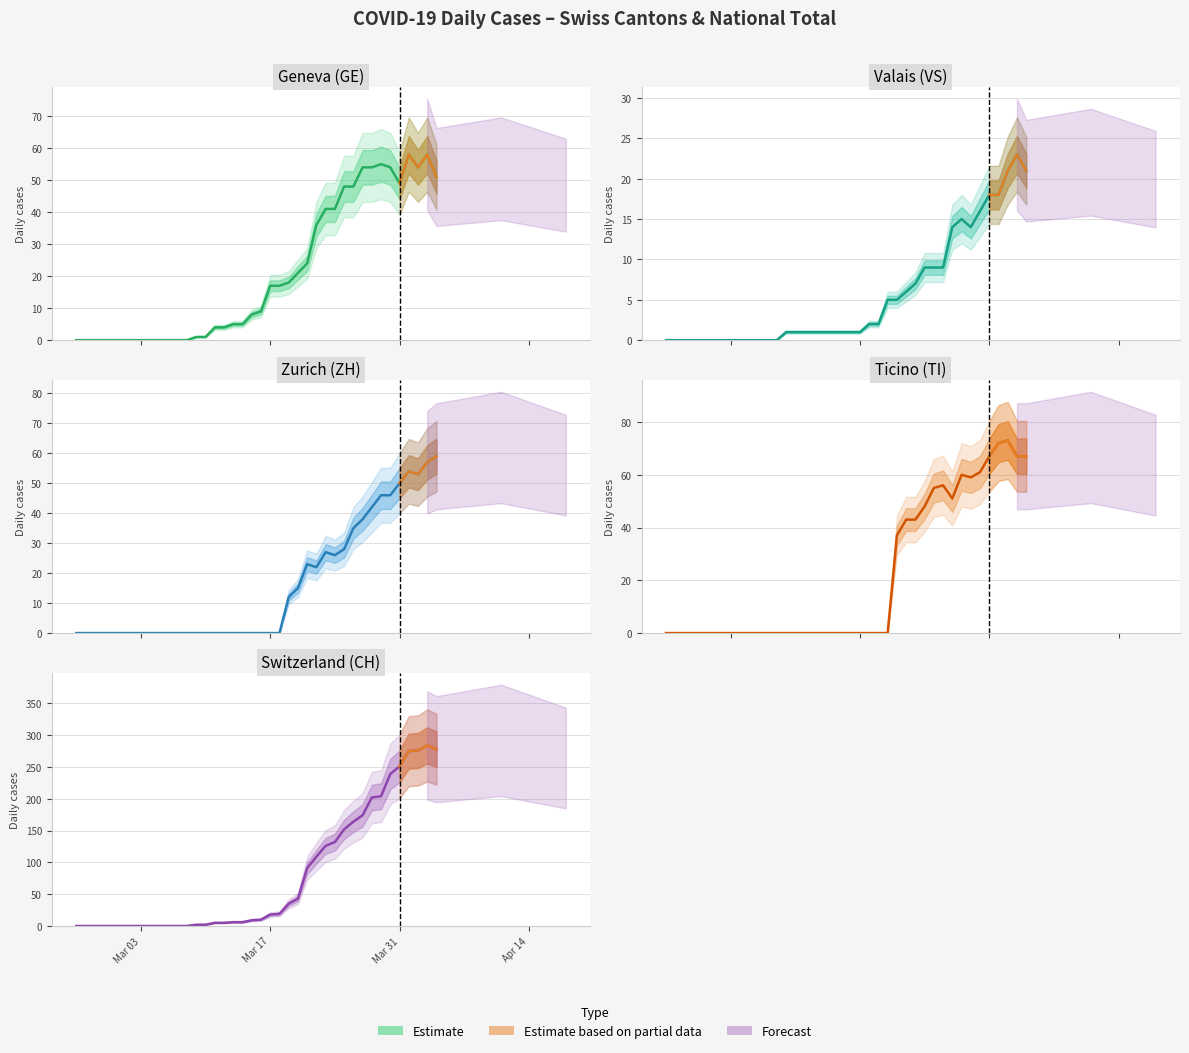

What is the label of the 1st point from the left?

Mar 03